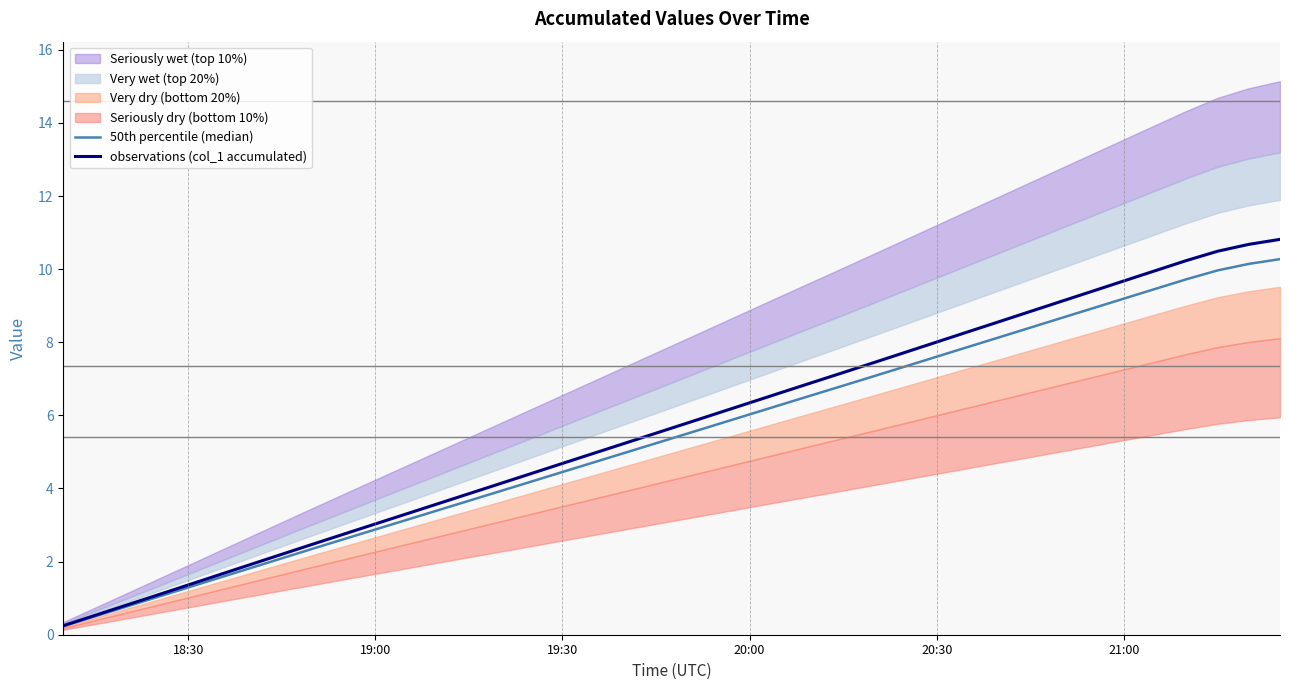

How many categories are shown in the chart?

40